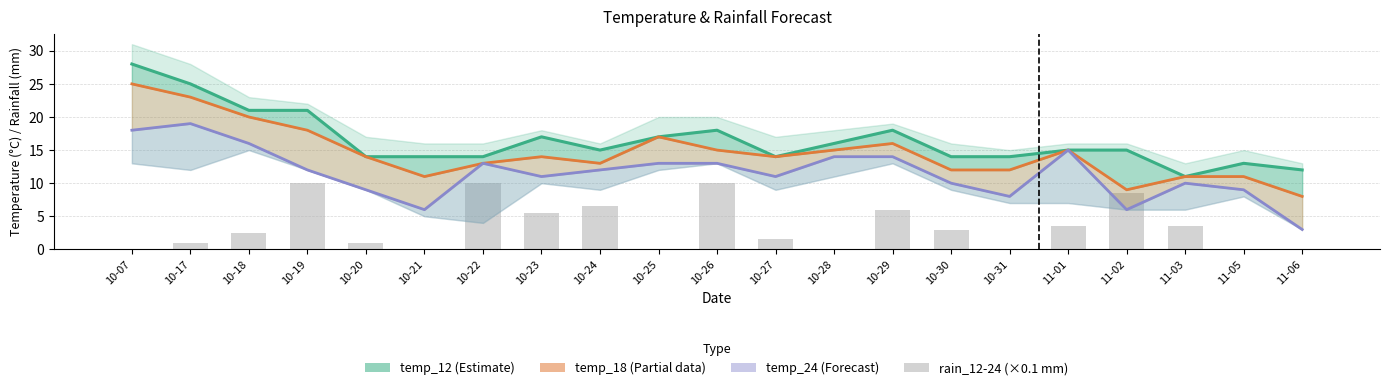

What are all the series names shown in the legend?

temp_12 (Estimate), temp_18 (Partial), temp_24 (Forecast), rain_12-24 (×0.1 mm)